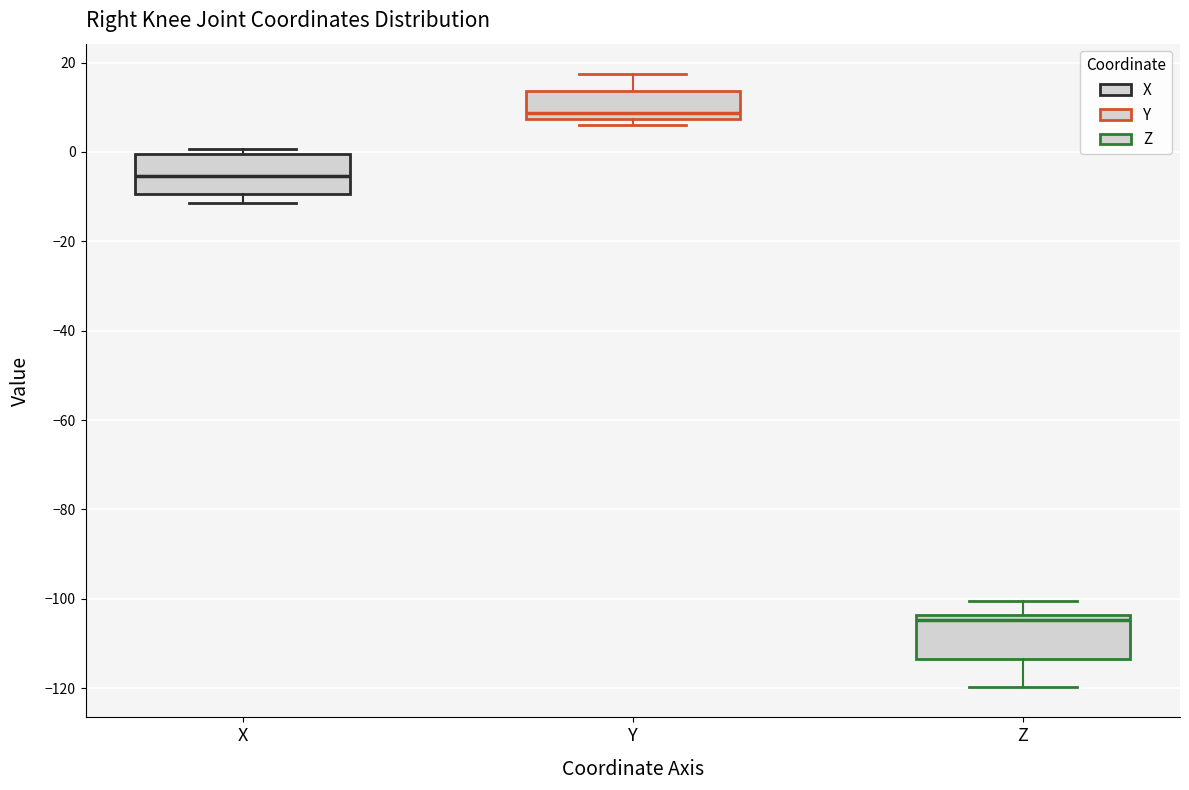

Where is the lower edge of the box for Y on the y-axis? The values are not printed on the chart, so give them approximately, as read against the axis.

8